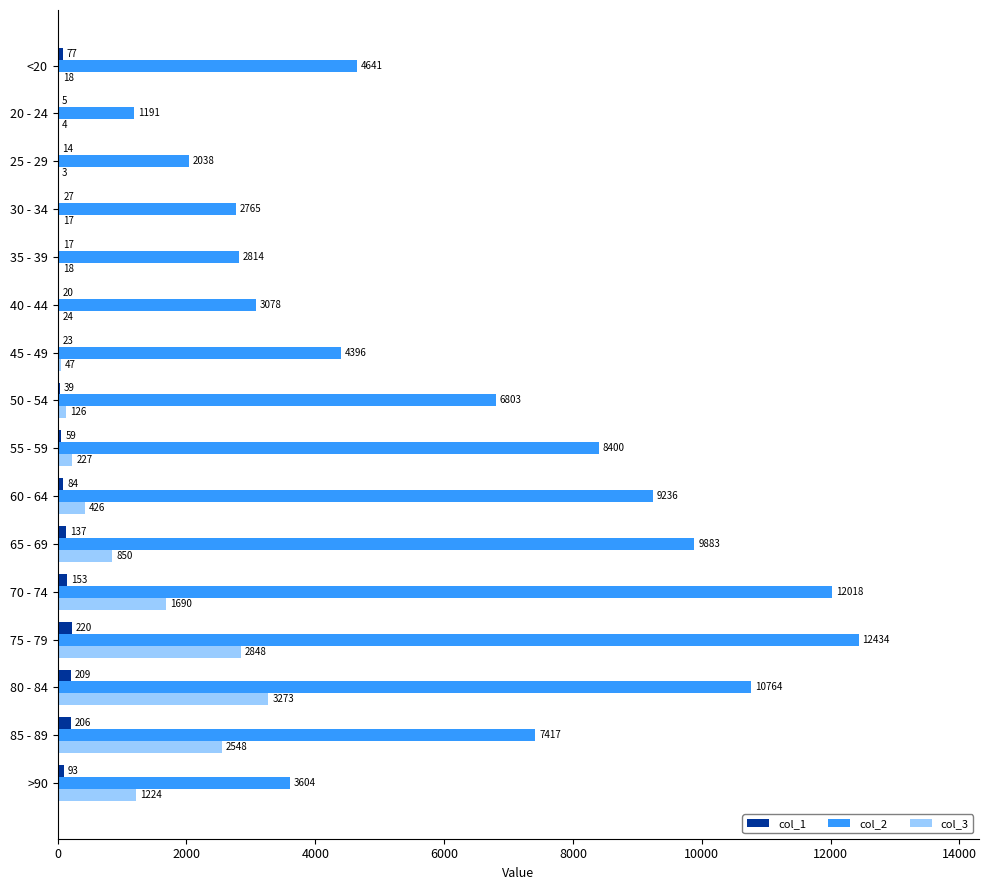

What is the highest value of the col_3 series?

3273